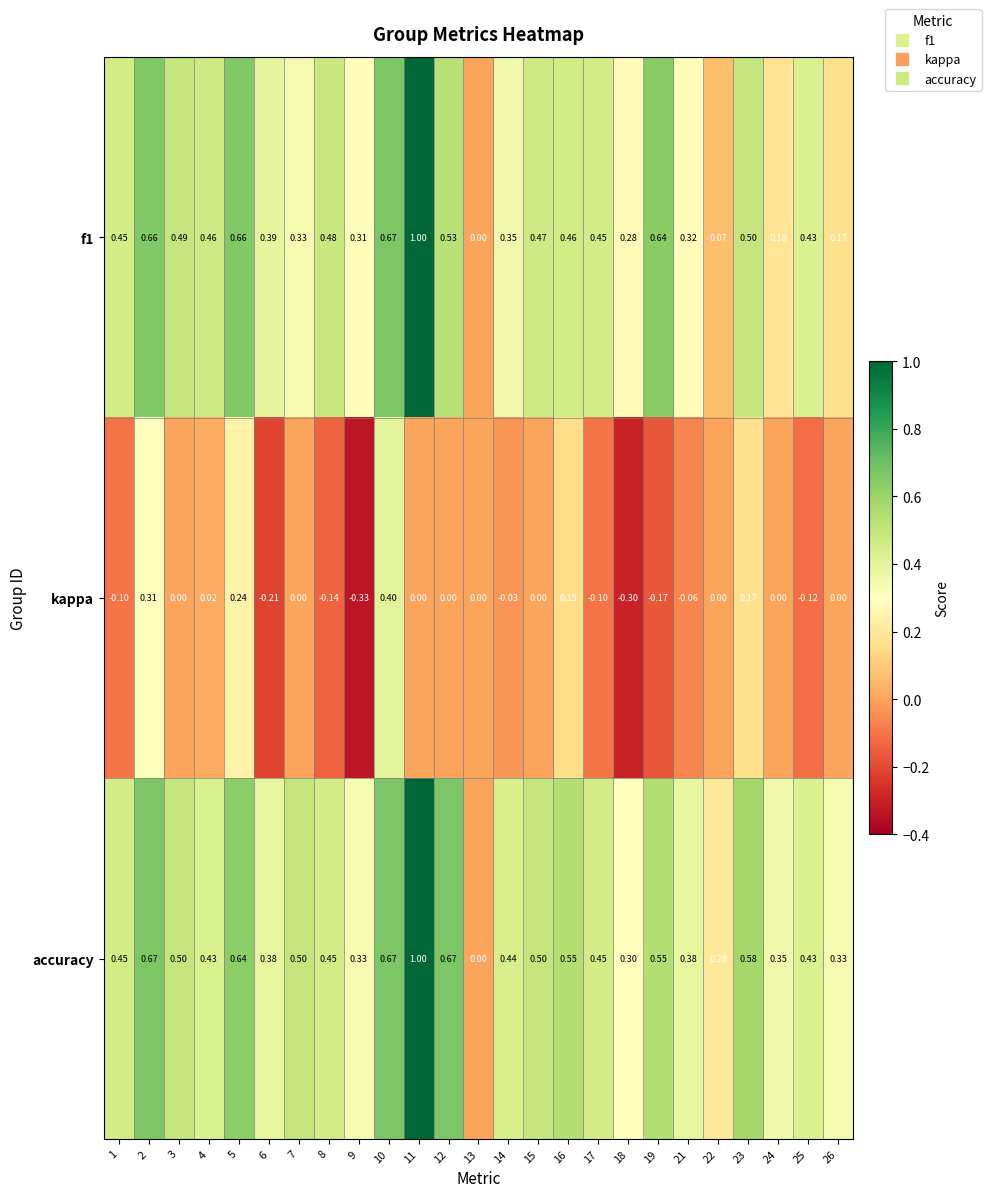

Which series has the largest total across all categories?

accuracy